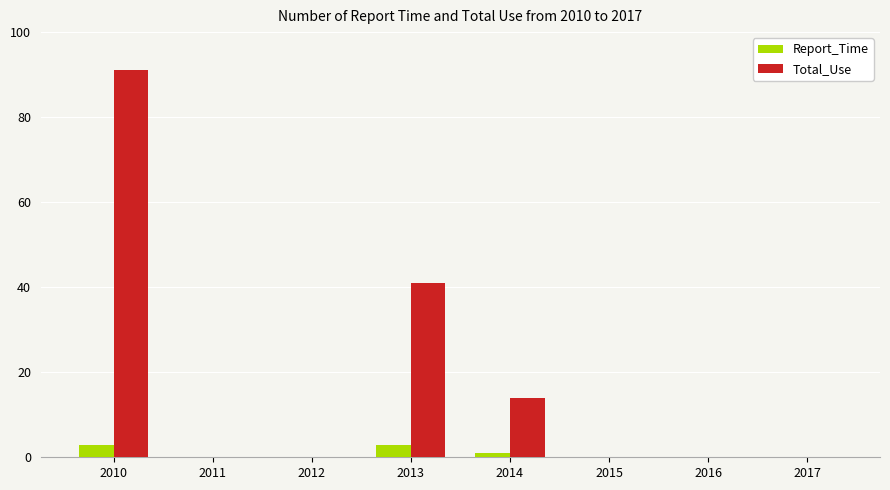

The Total_Use series shows 91 at 2010. True or false?

True